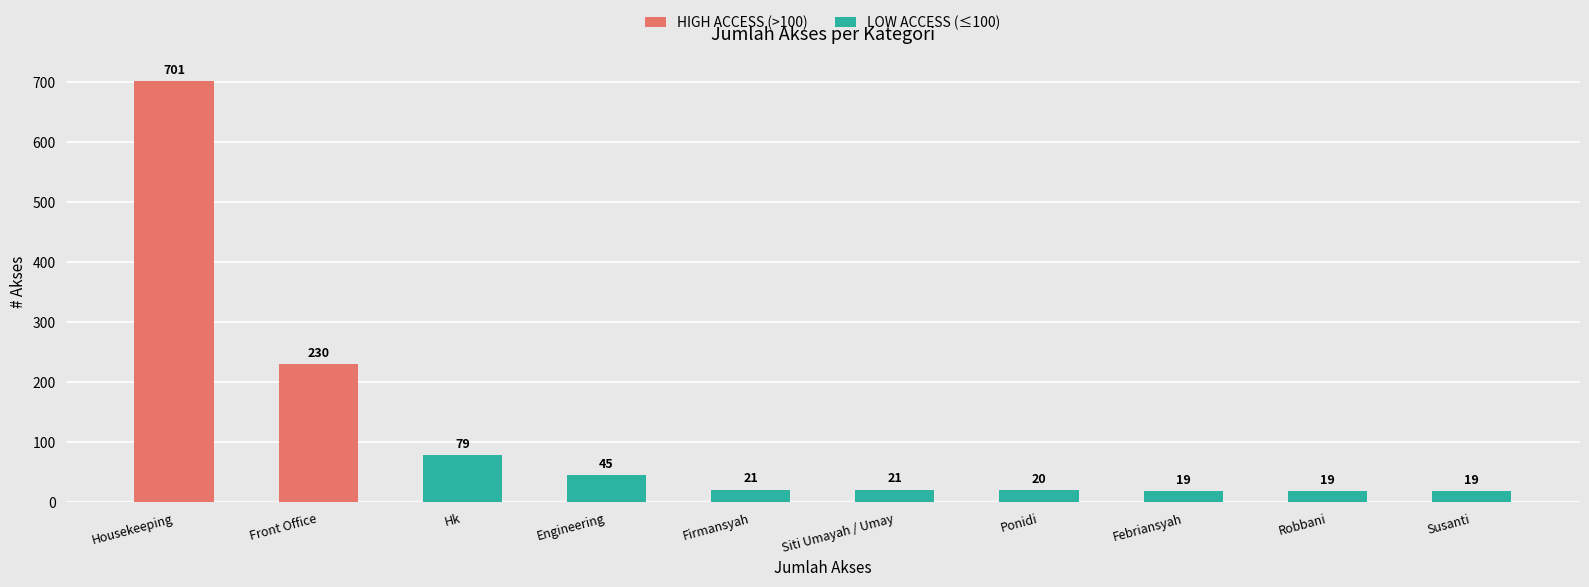

At which label does the data first exceed 21?

Housekeeping